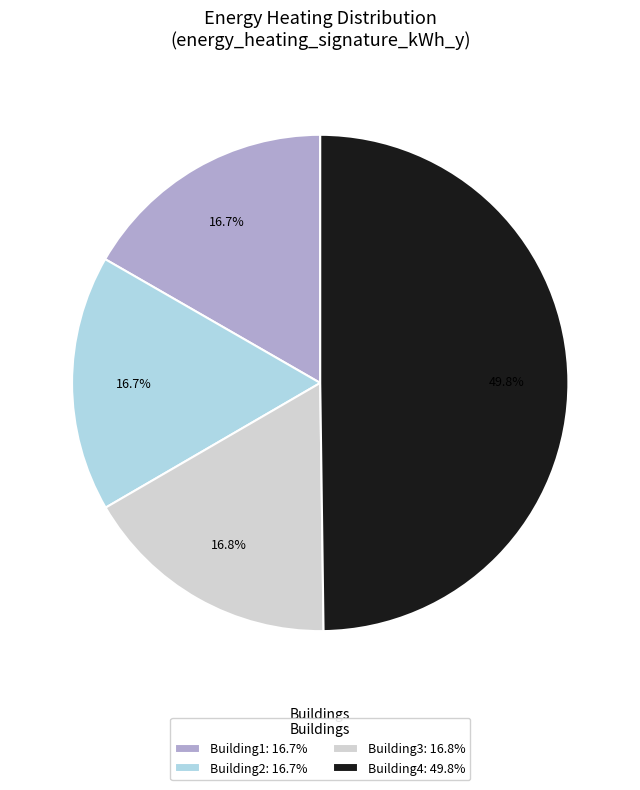

To the nearest percent, what is the difference between the largest and smallest slice percentages?

33%